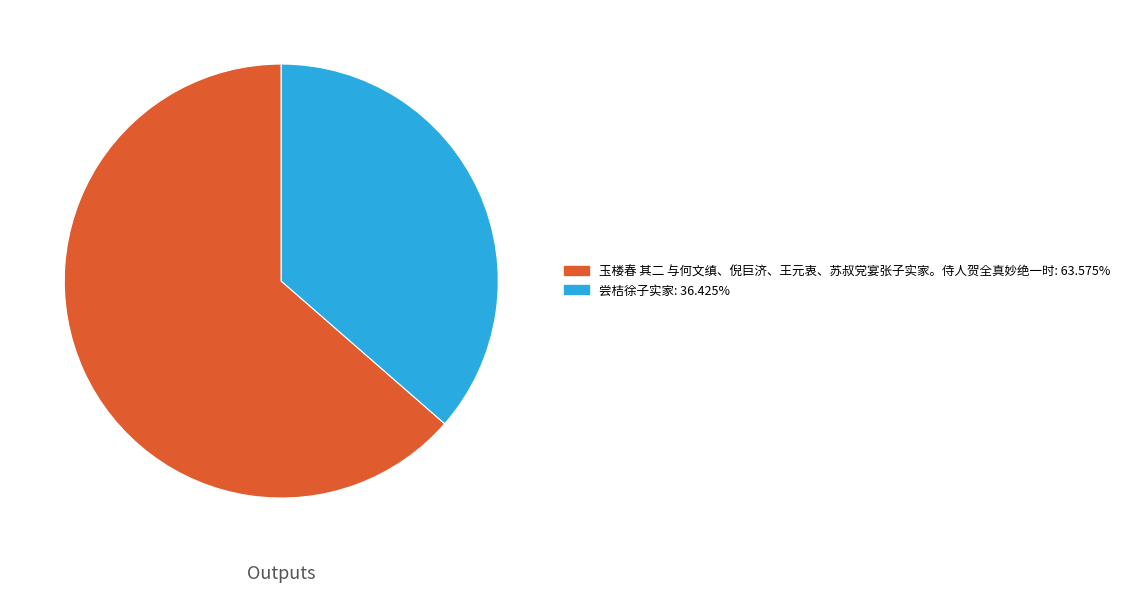

The 玉楼春 其二 与何文缜、倪巨济、王元衷、苏叔党宴张子实家。侍人贺全真妙绝一时 slice represents 64% of the pie. True or false?

True